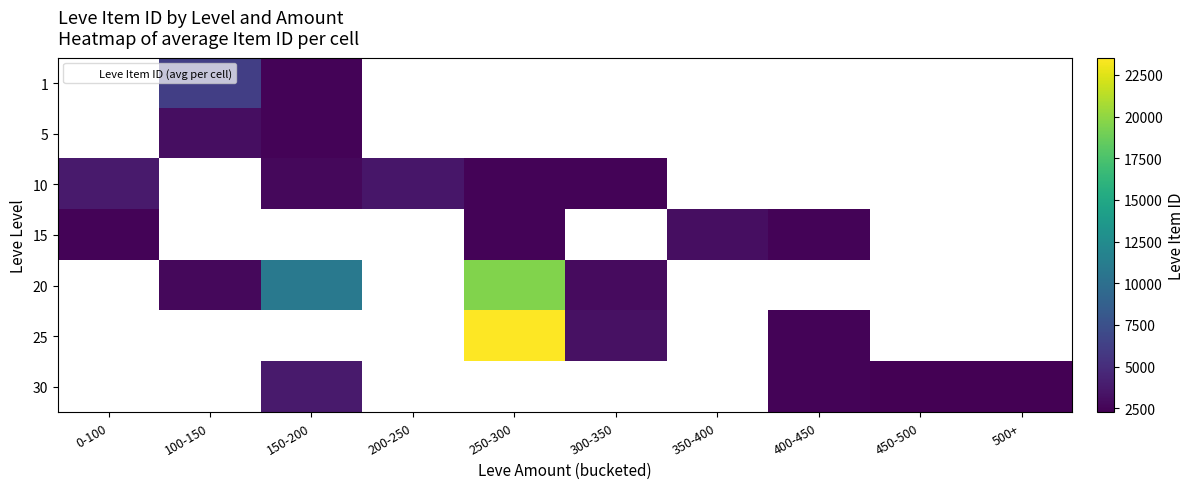

Which label corresponds to the smallest value in the chart?

500+